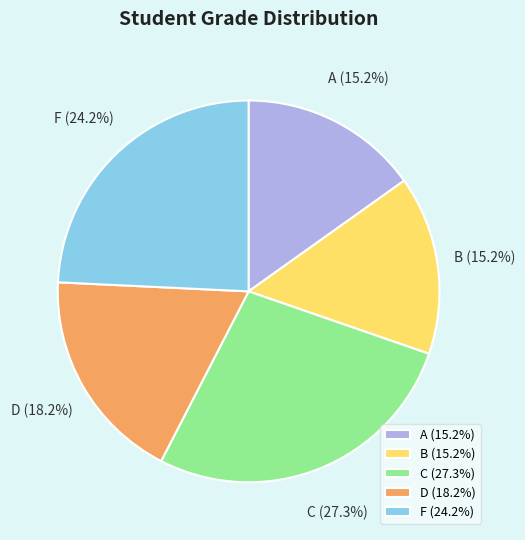

Do C and D together represent more than half of the pie?

No